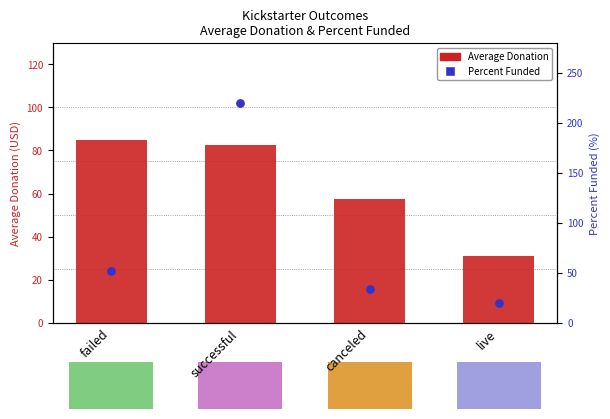

Is the value of Average Donation at live greater than the value of Percent Funded at live?

Yes